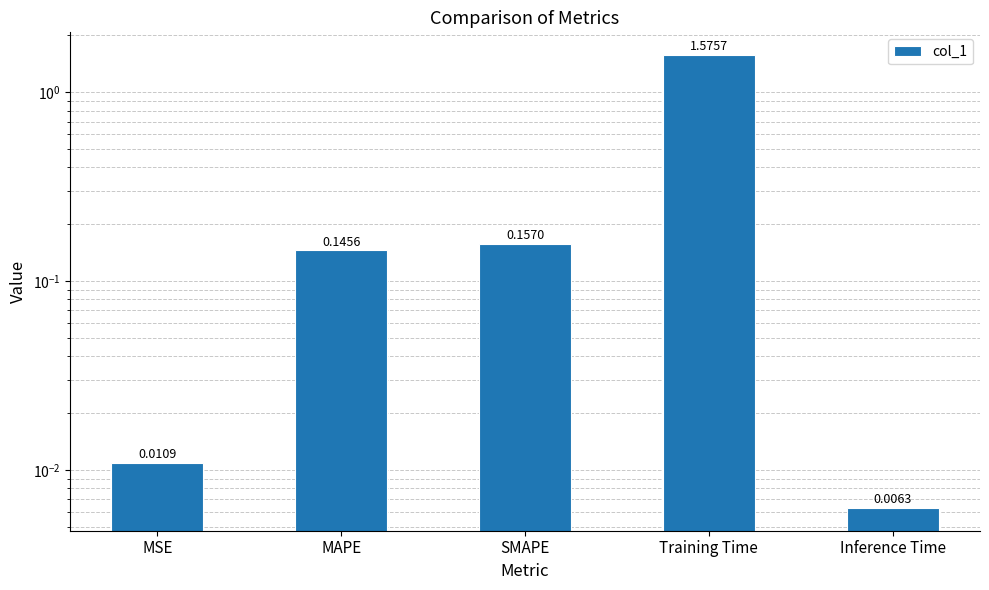

List the labels in order of value, smallest first.

Inference Time, MSE, MAPE, SMAPE, Training Time